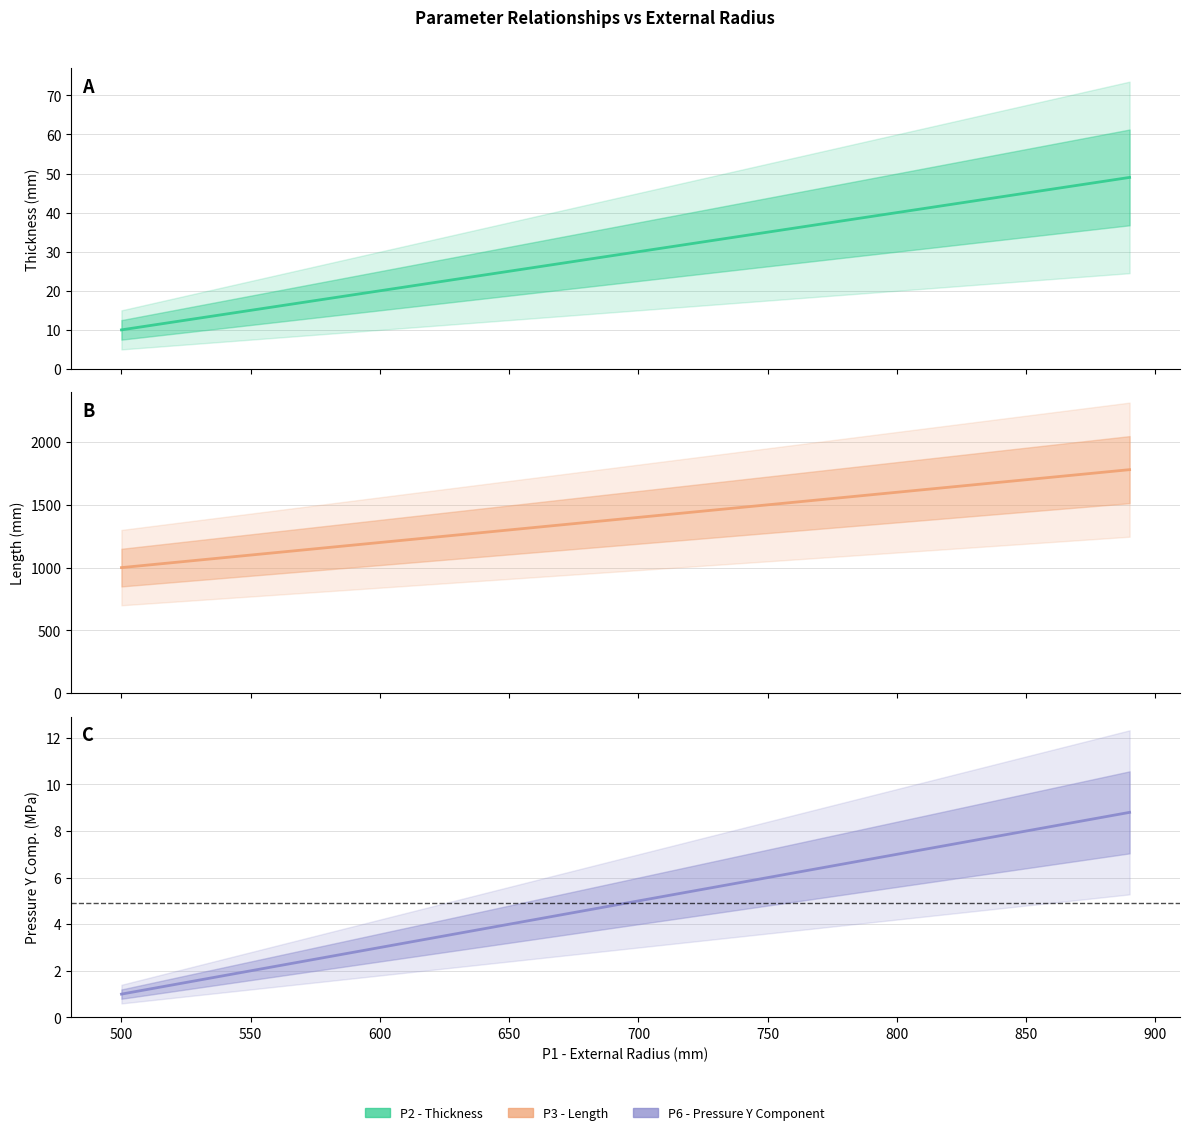

What is the lowest value of the P6 - Pressure Y Component series?

1.0